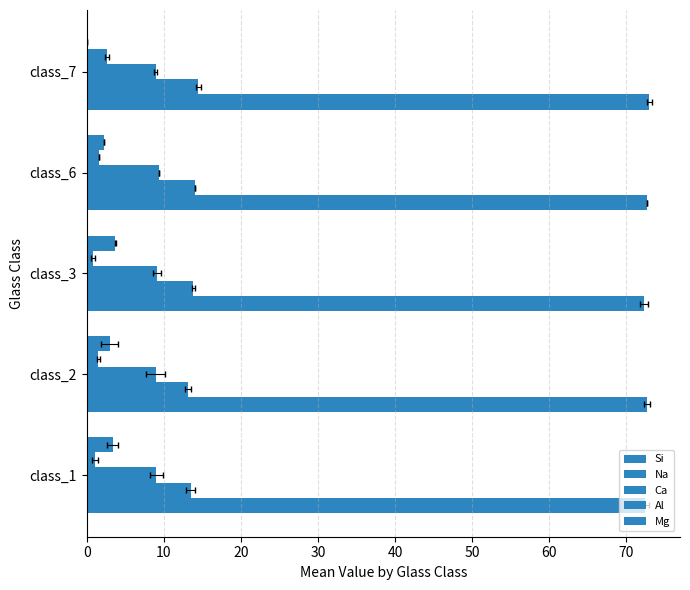

What is the highest value of the Ca series?

9.3